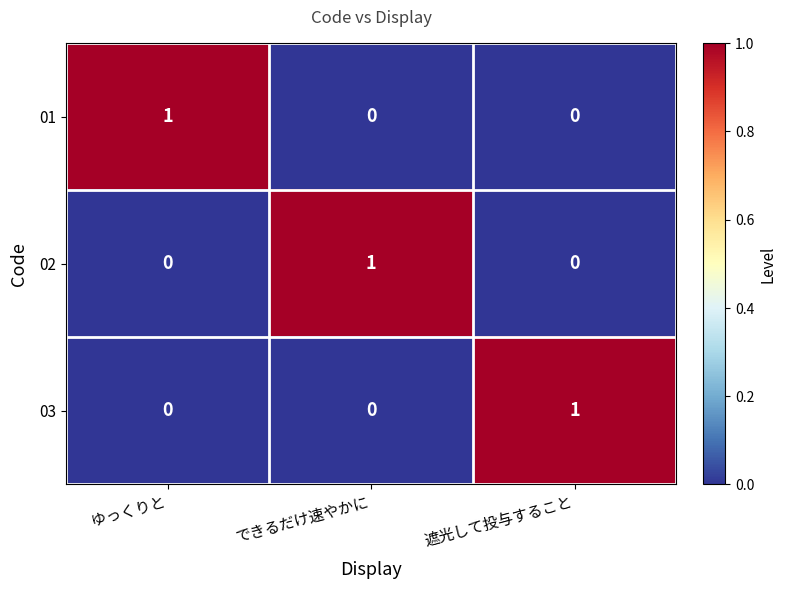

At how many categories does at least one series exceed 0?

3